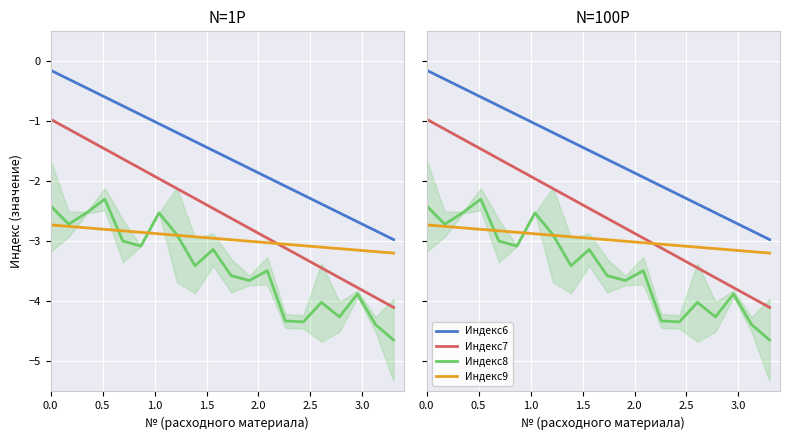

True or false: Индекс8 and Индекс7 intersect in this chart.

False